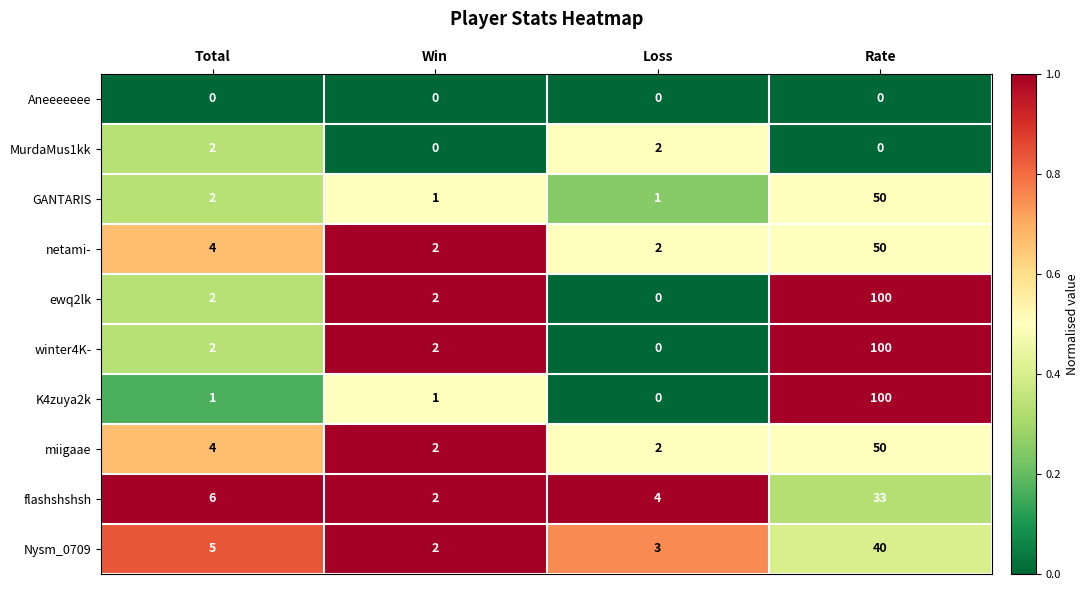

Where is GANTARIS nearest to the value 25?

Total